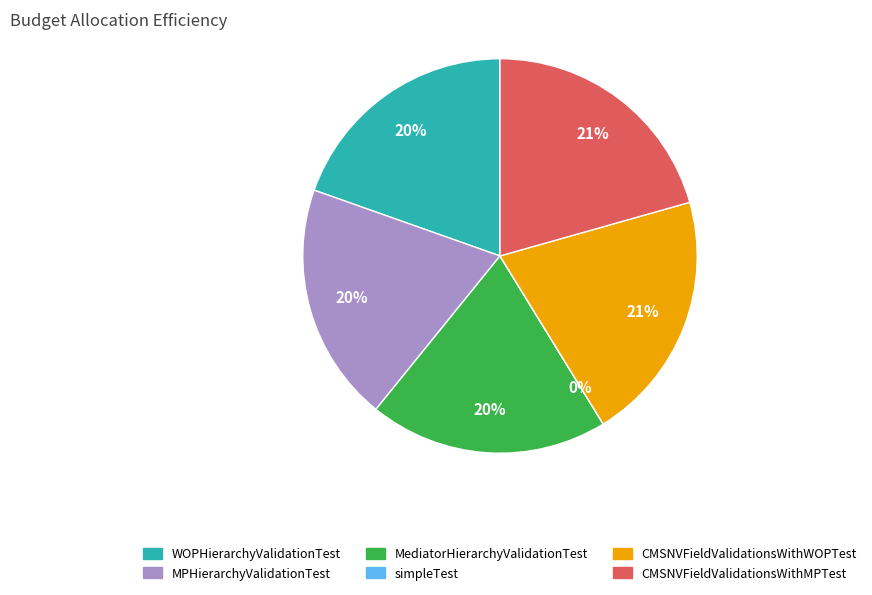

To the nearest percent, what is the difference between the largest and smallest slice percentages?

21%